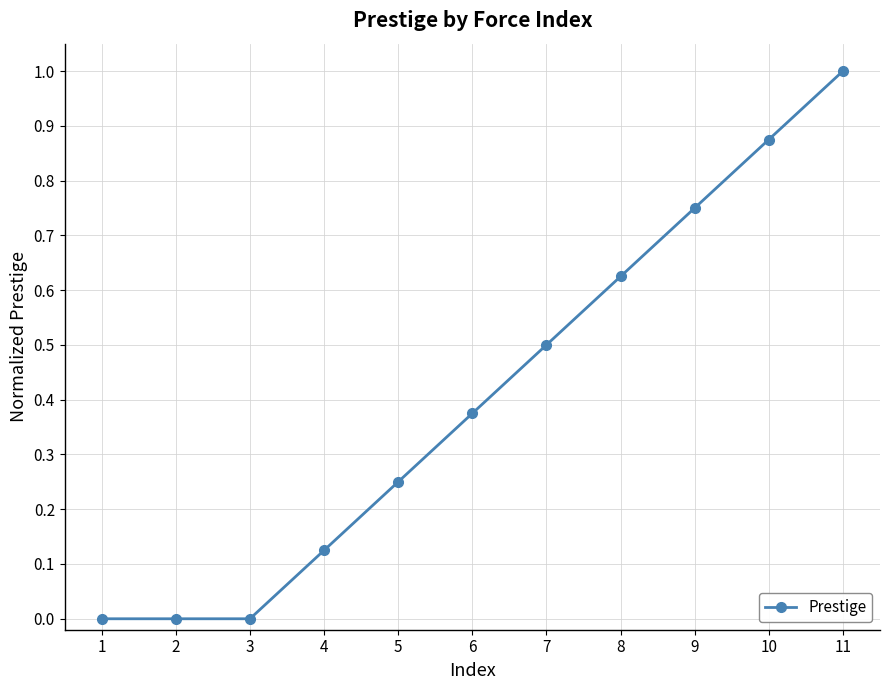

True or false: the data shows 1.4 at 10.

False